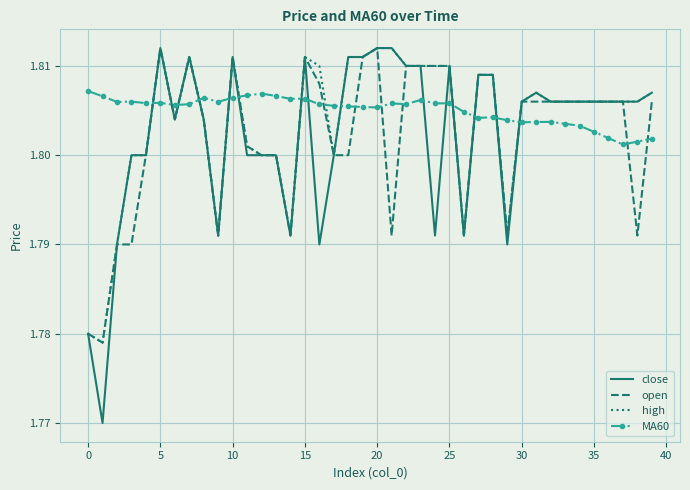

How many intersections are there between MA60 and high?

13